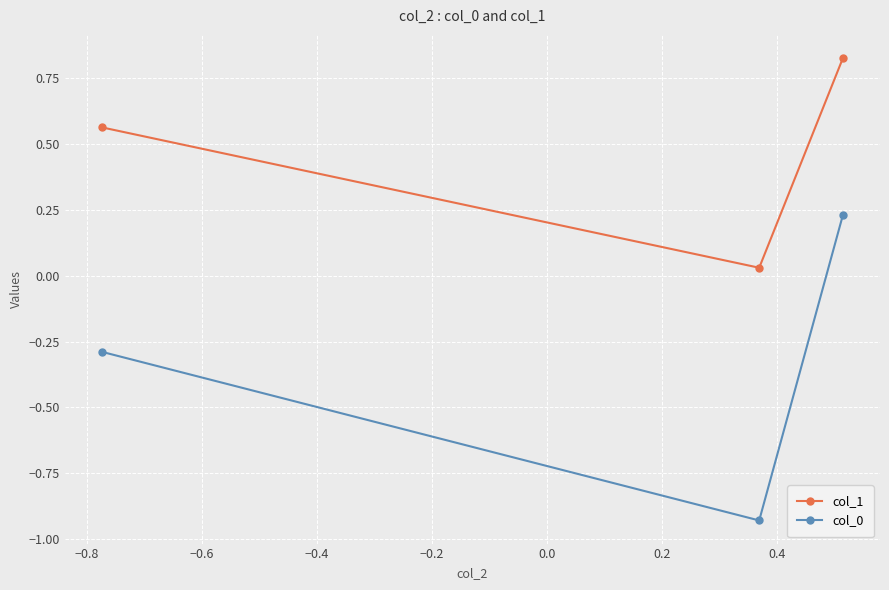

At how many categories does at least one series exceed 0?

3